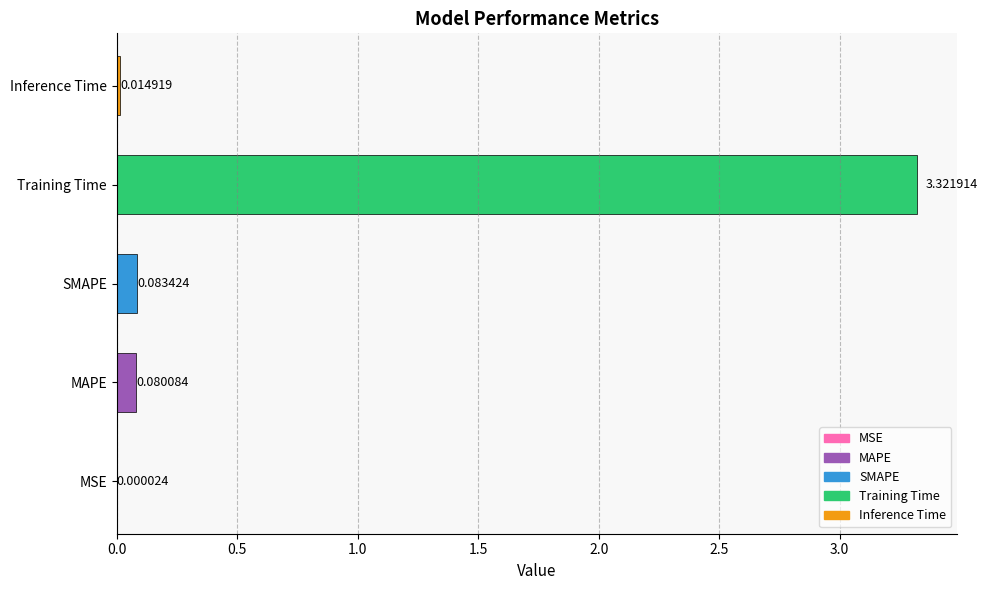

At which category does the chart reach its peak across all series?

Training Time